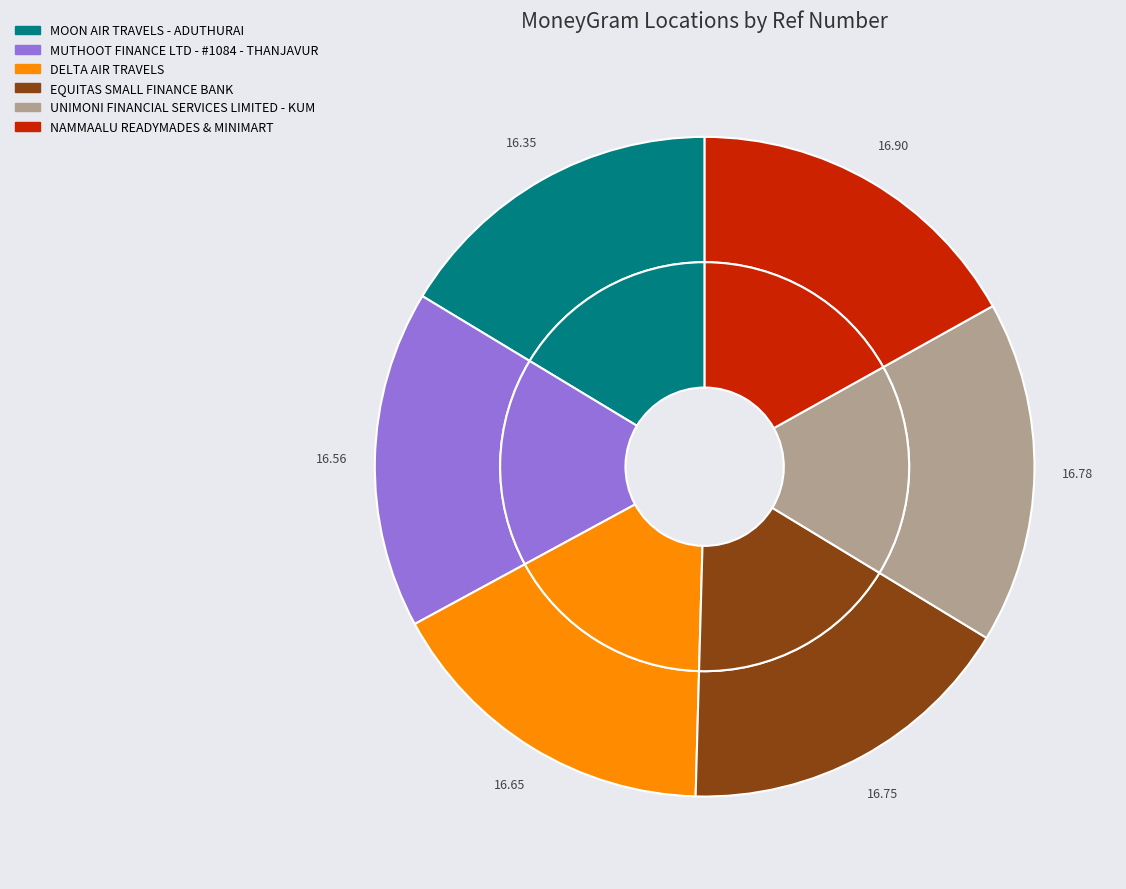

Does any single category account for the majority?

No